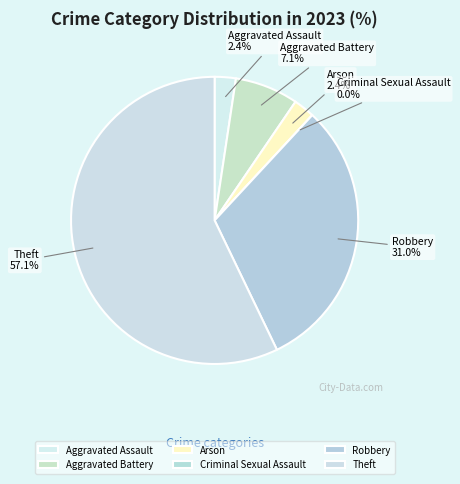

True or false: Aggravated Assault accounts for 2% of the total.

True